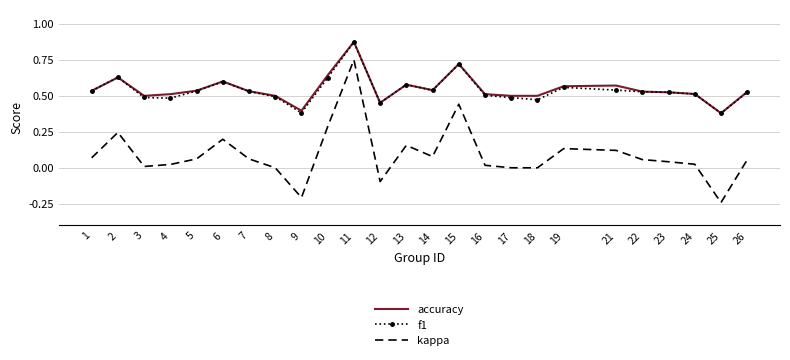

Which series has the largest range (max minus min)?

kappa